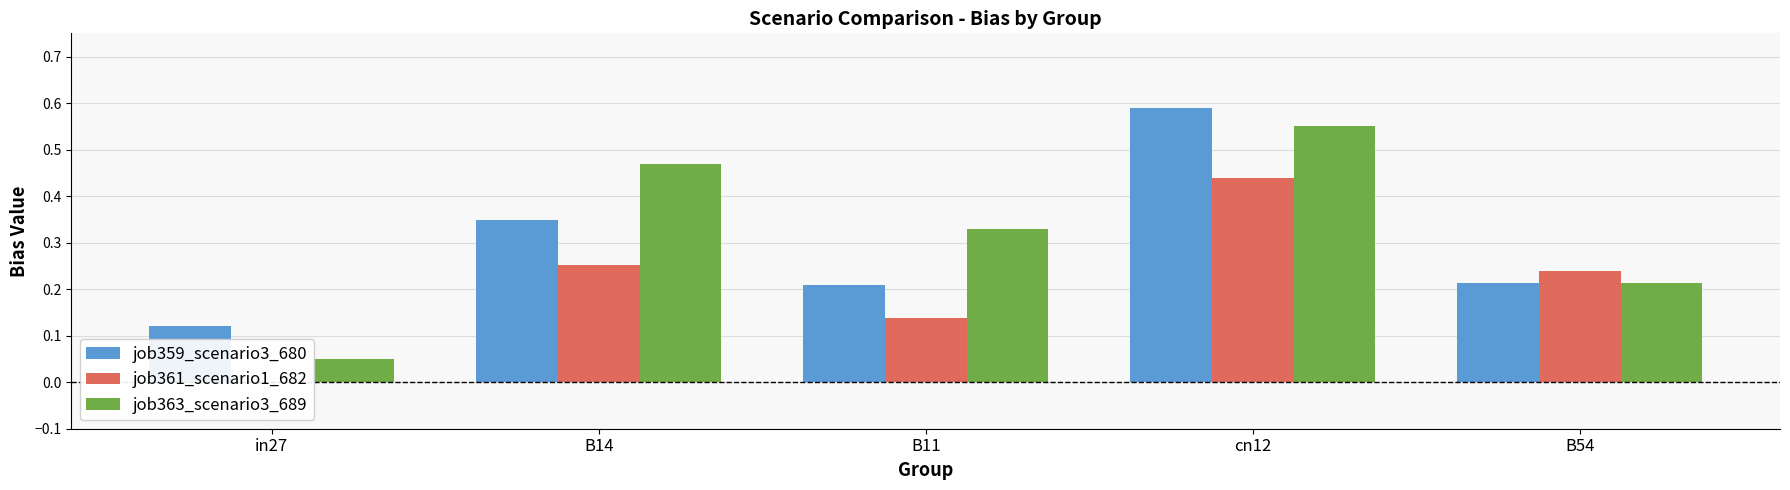

Count the job359_scenario3_680 values in the range 0 to 1.

5